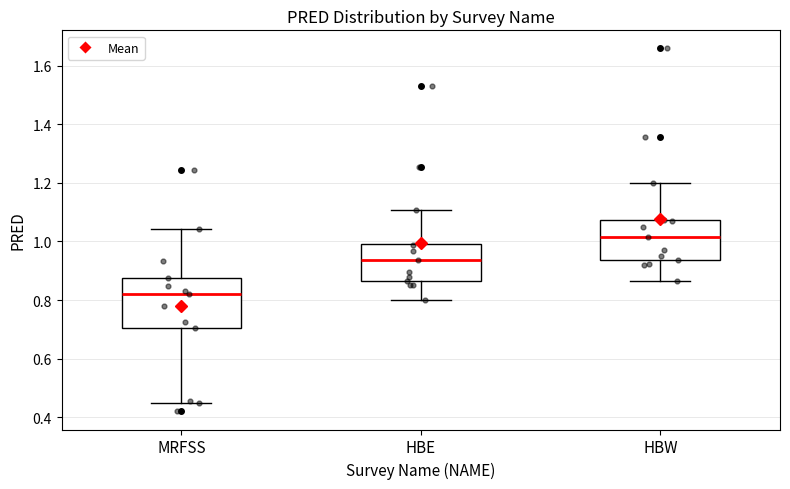

Reading left to right, read every box against the y-axis: the position of its median line, the range the box covers, and the ends of its whiskers. The values are not printed on the chart, so give them approximately, as read against the axis.

MRFSS: median 0.82, box 0.70 to 0.88, whiskers 0.44 to 1.04
HBE: median 0.94, box 0.86 to 1.00, whiskers 0.80 to 1.10
HBW: median 1.02, box 0.94 to 1.08, whiskers 0.86 to 1.20